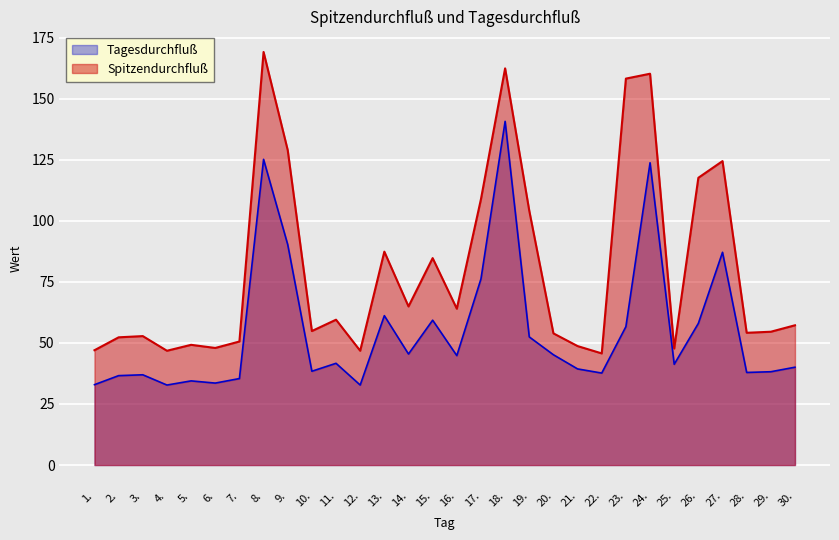

Rank the series by their maximum value, from highest to lowest.

Spitzendurchfluß, Tagesdurchfluß